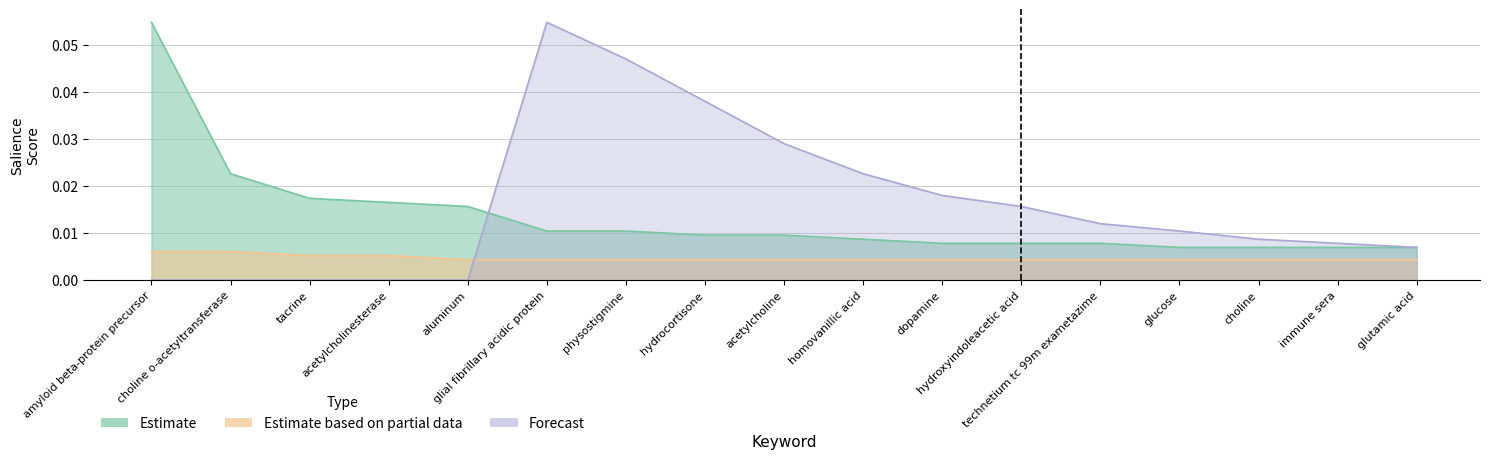

The Estimate series shows 0.0 at glial fibrillary acidic protein. True or false?

True